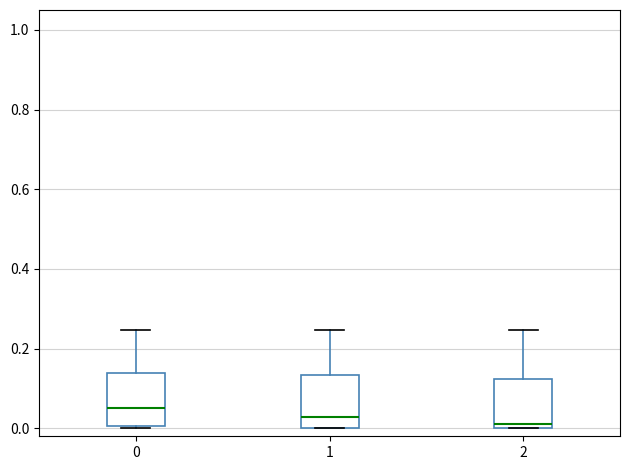

Where is the lower edge of the box at x = 1 on the y-axis? The values are not printed on the chart, so give them approximately, as read against the axis.

0.00